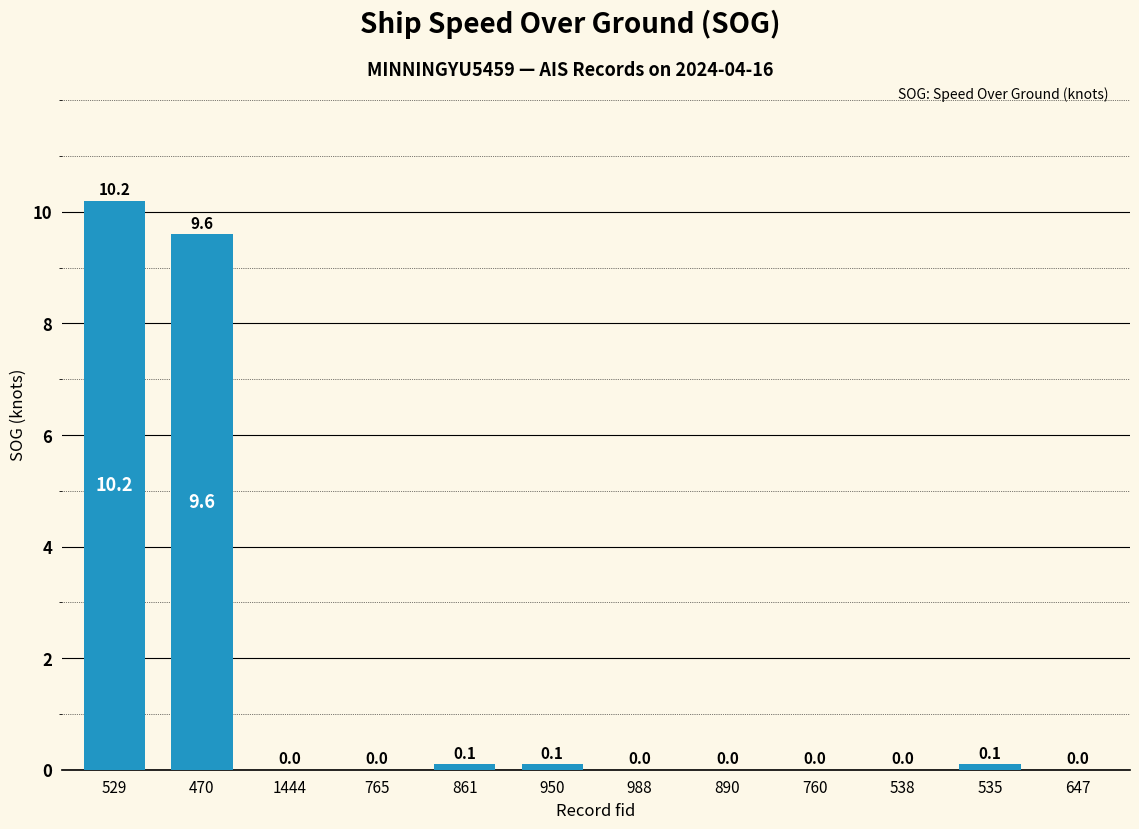

Which has a higher value, 988 or 470?

470